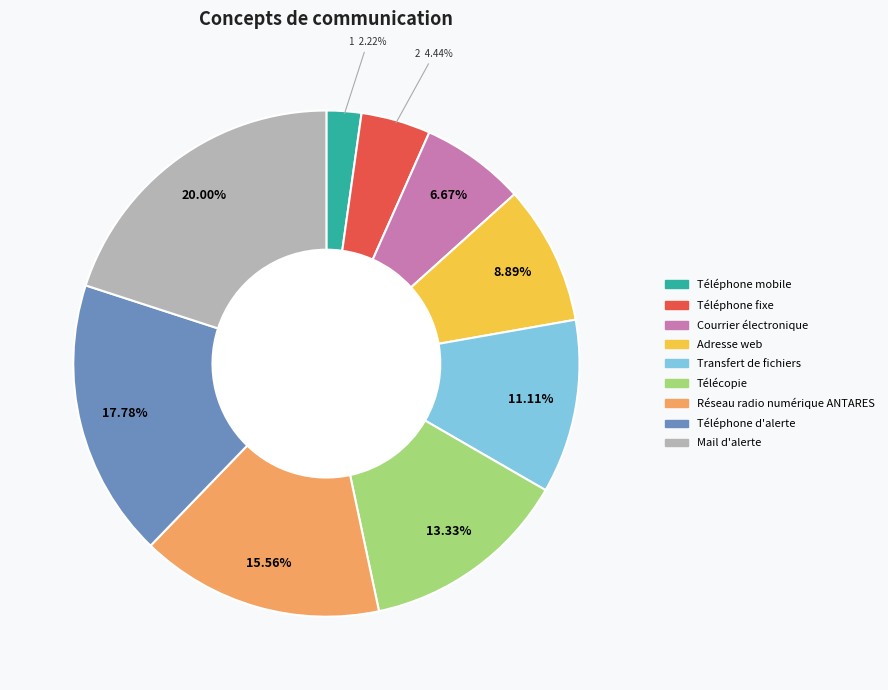

To the nearest percent, what portion does Télécopie represent?

13%